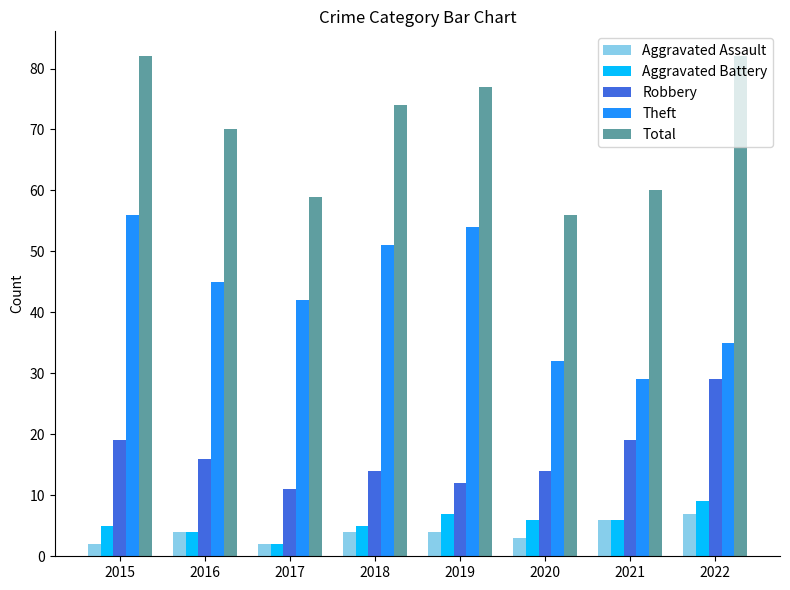

Does the chart contain stacked bars?

No